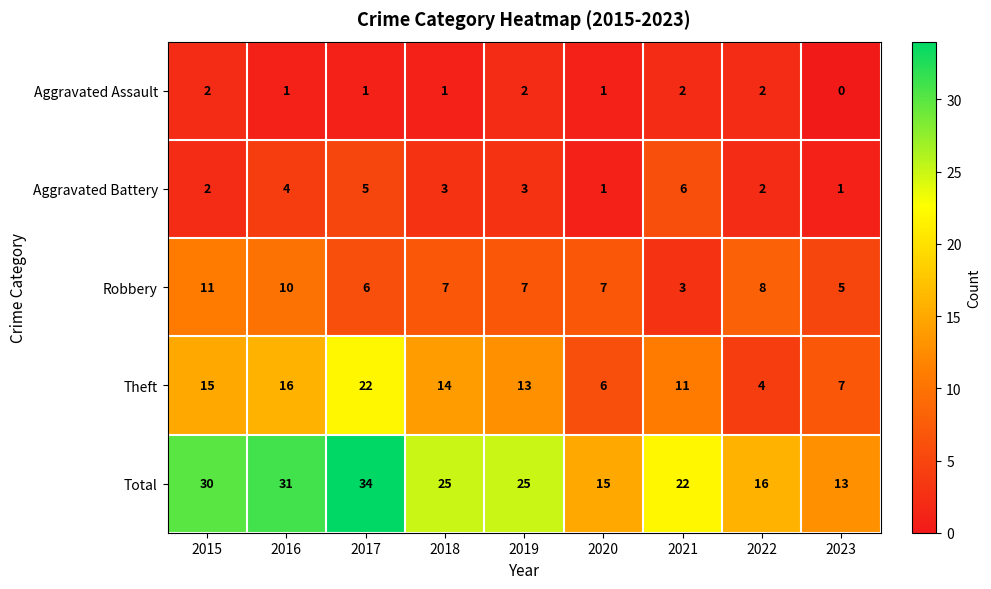

Is it true that Aggravated Battery equals 11 at 2021?

False